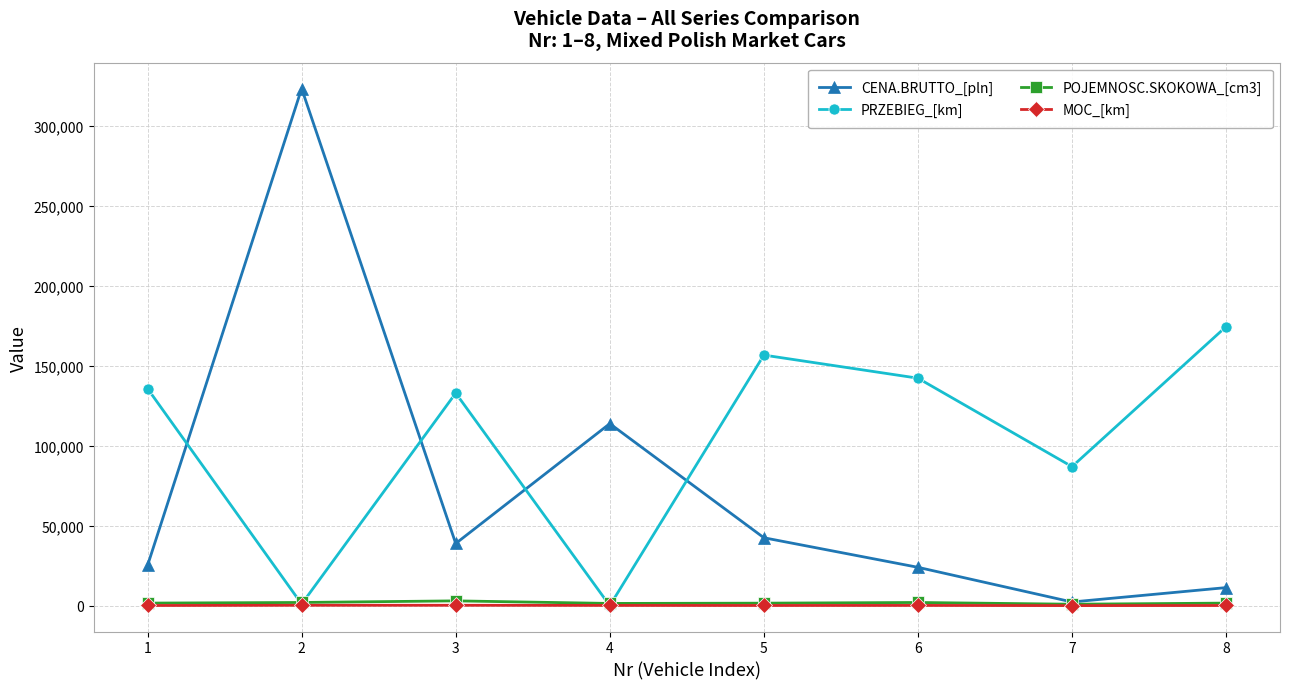

Which series has the largest total across all categories?

PRZEBIEG_[km]